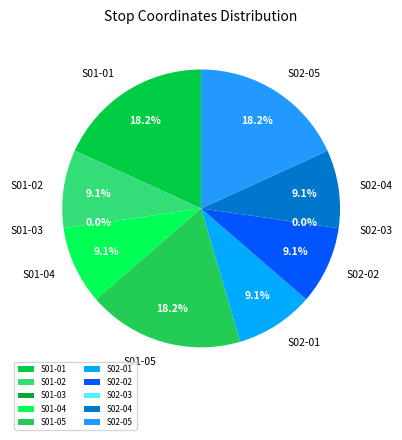

How many segments does this pie chart have?

10